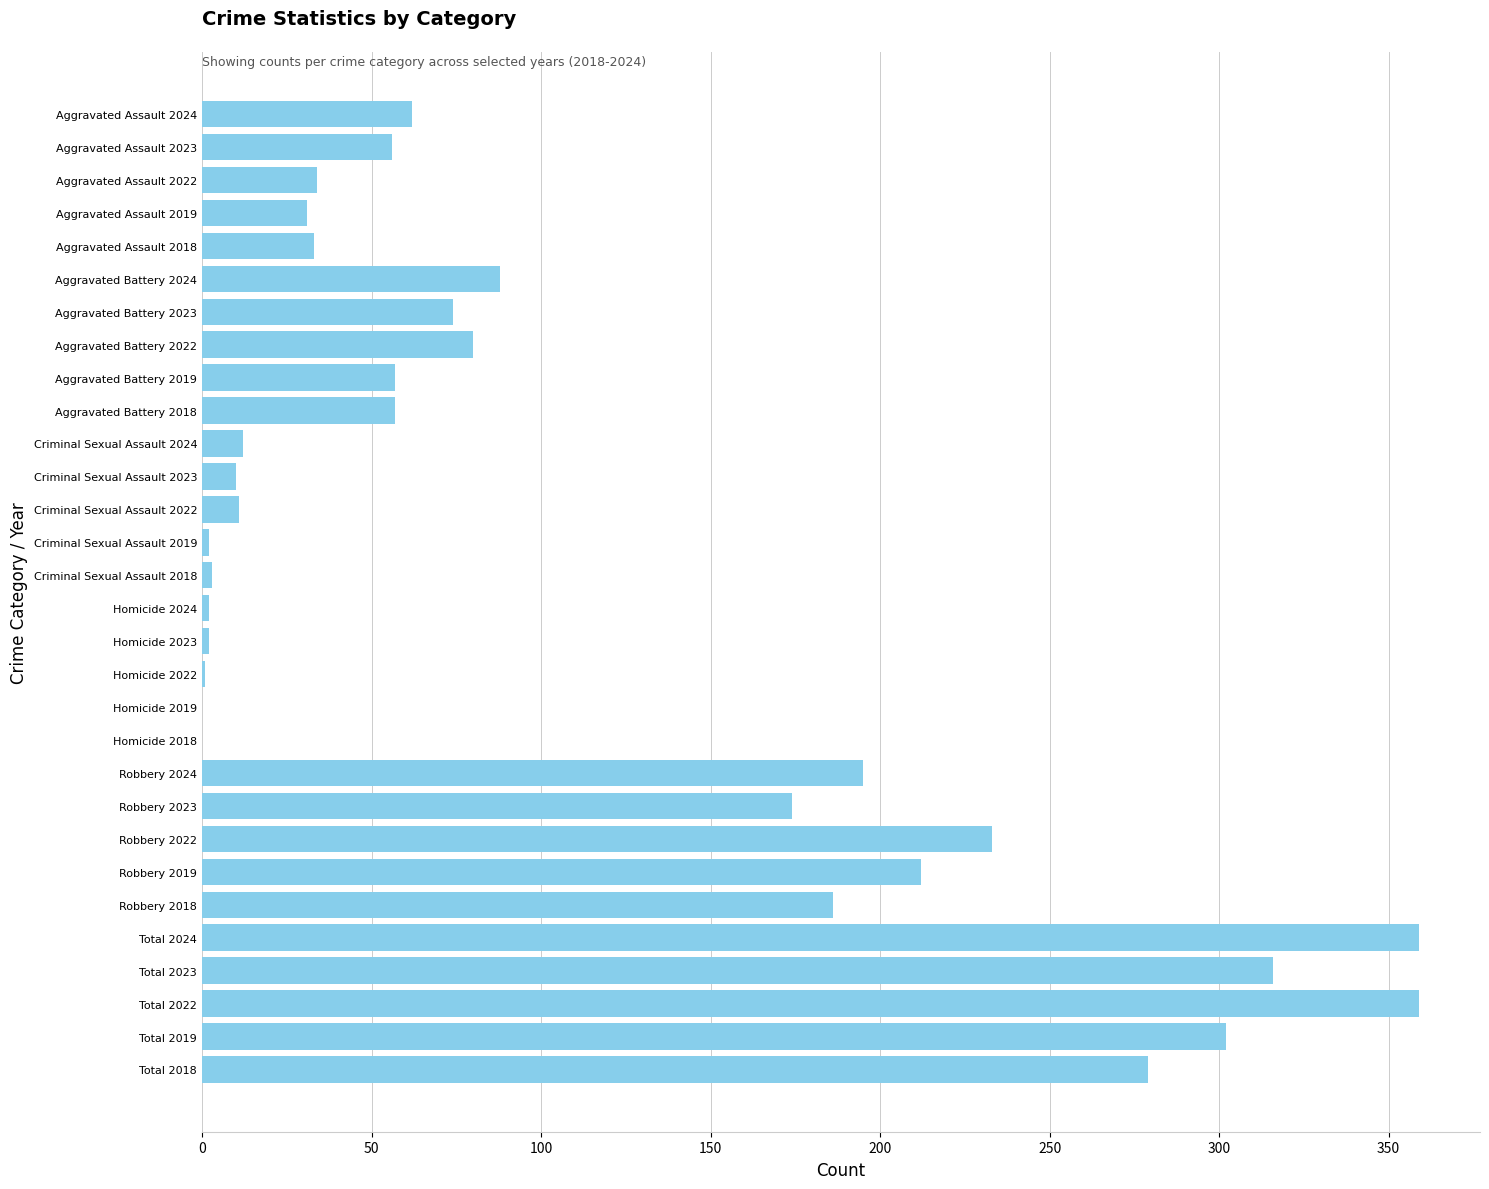

Are the bars grouped side by side (vs. stacked)?

No